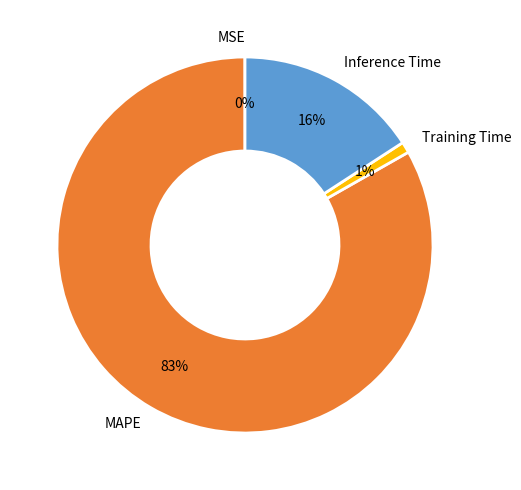

What is the largest slice in the pie chart?

MAPE